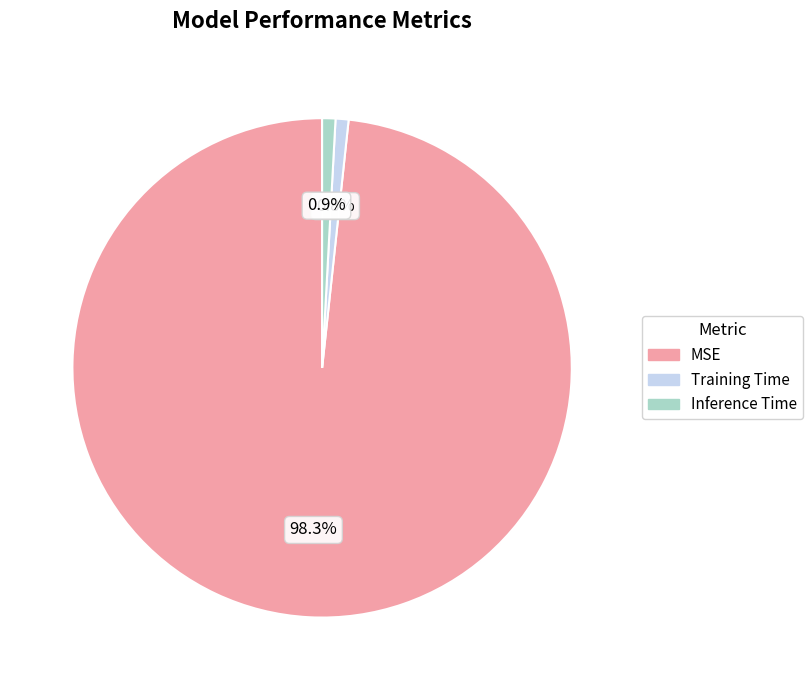

Count the number of slices in the pie.

3